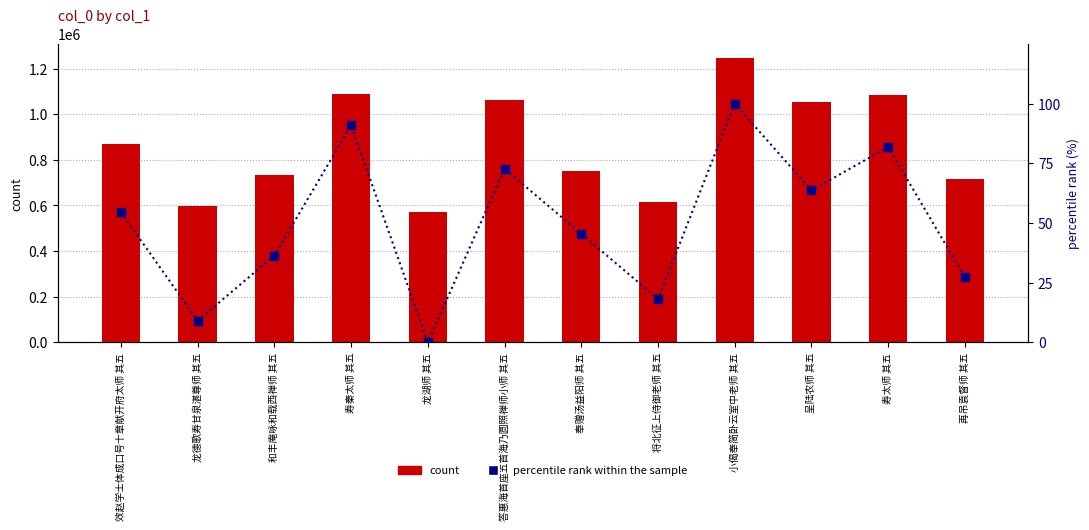

Does the chart contain stacked bars?

No